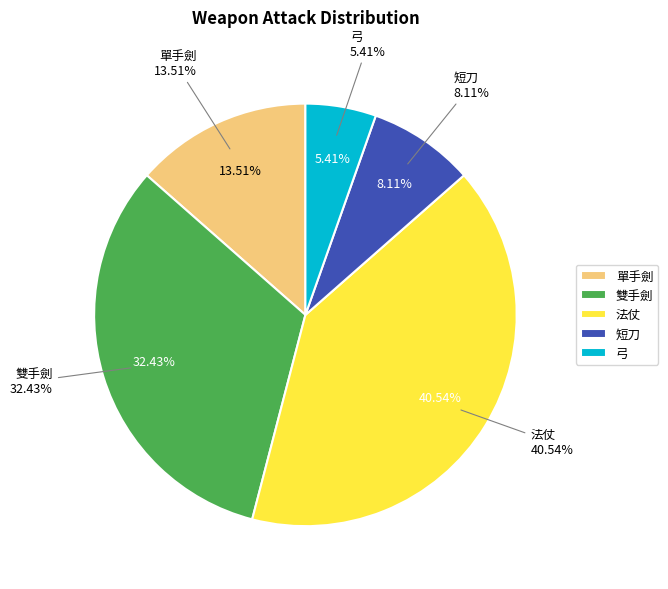

Is 短刀 the majority of the pie?

No